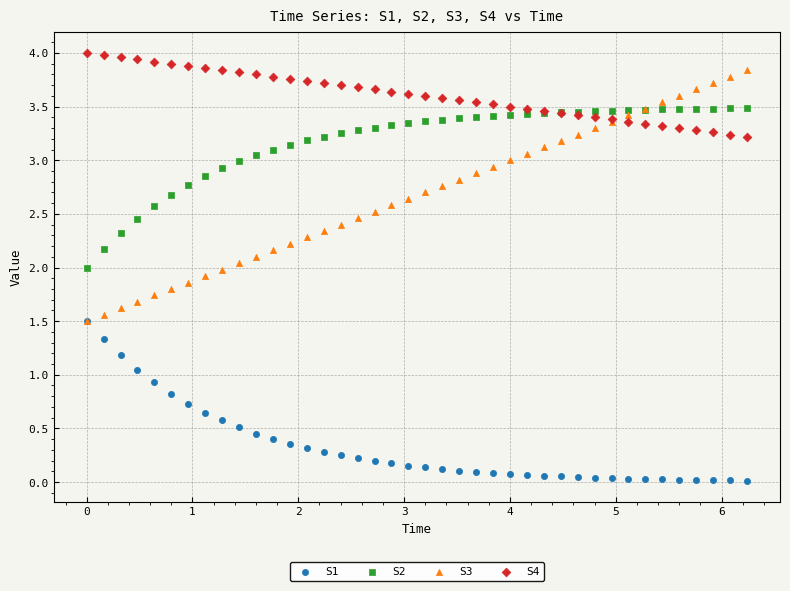

Which series reaches the minimum Y coordinate?

S1